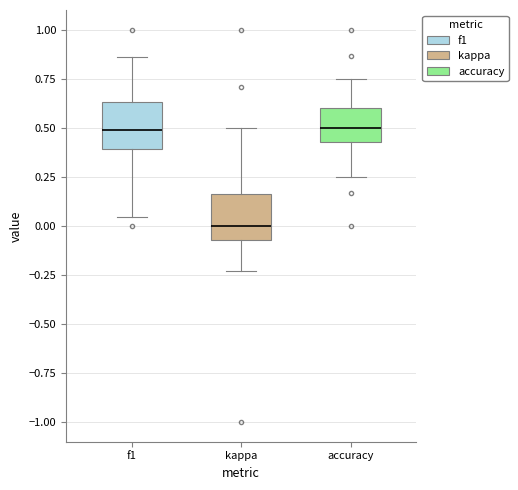

Which box has the lowest median line?

kappa